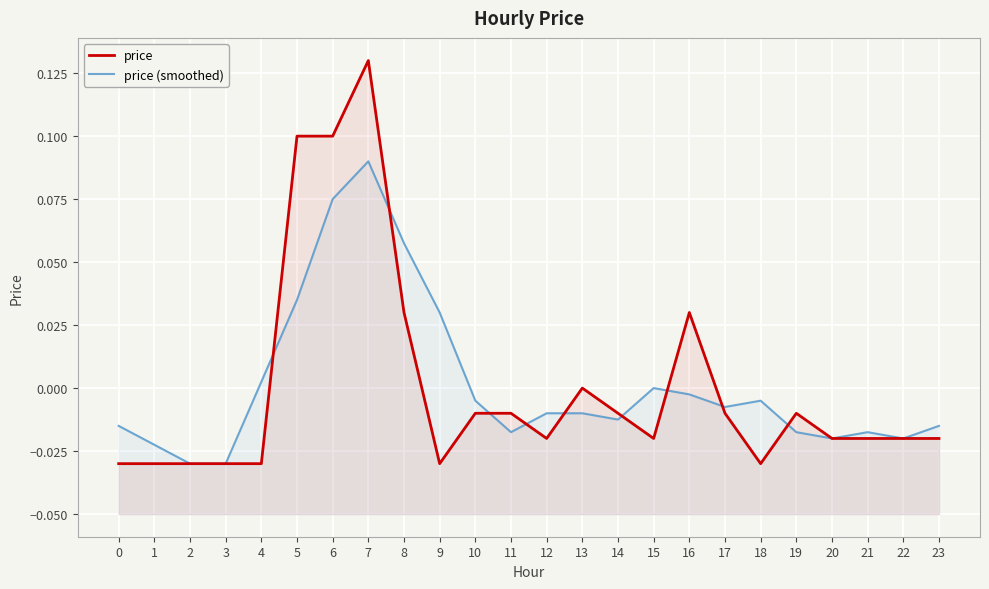

Reading right to left, extract all data points from this chart.

price: -0.0	-0.0	-0.0	-0.0	-0.0	-0.0	-0.0	0.0	-0.0	-0.0	0.0	-0.0	-0.0	-0.0	-0.0	0.0	0.1	0.1	0.1	-0.0	-0.0	-0.0	-0.0	-0.0
price (smoothed): -0.0	-0.0	-0.0	-0.0	-0.0	-0.0	-0.0	-0.0	0.0	-0.0	-0.0	-0.0	-0.0	-0.0	0.0	0.1	0.1	0.1	0.0	0.0	-0.0	-0.0	-0.0	-0.0